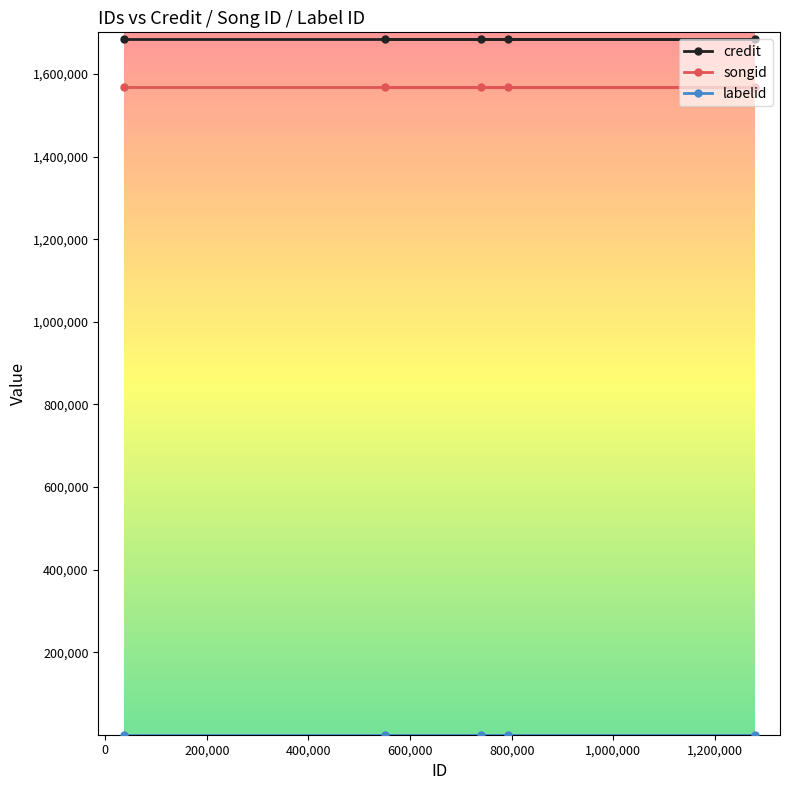

What is the lowest value of the labelid series?

198